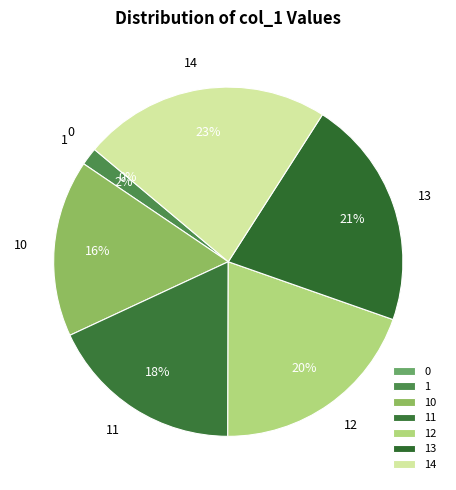

True or false: 10 accounts for 16% of the total.

True